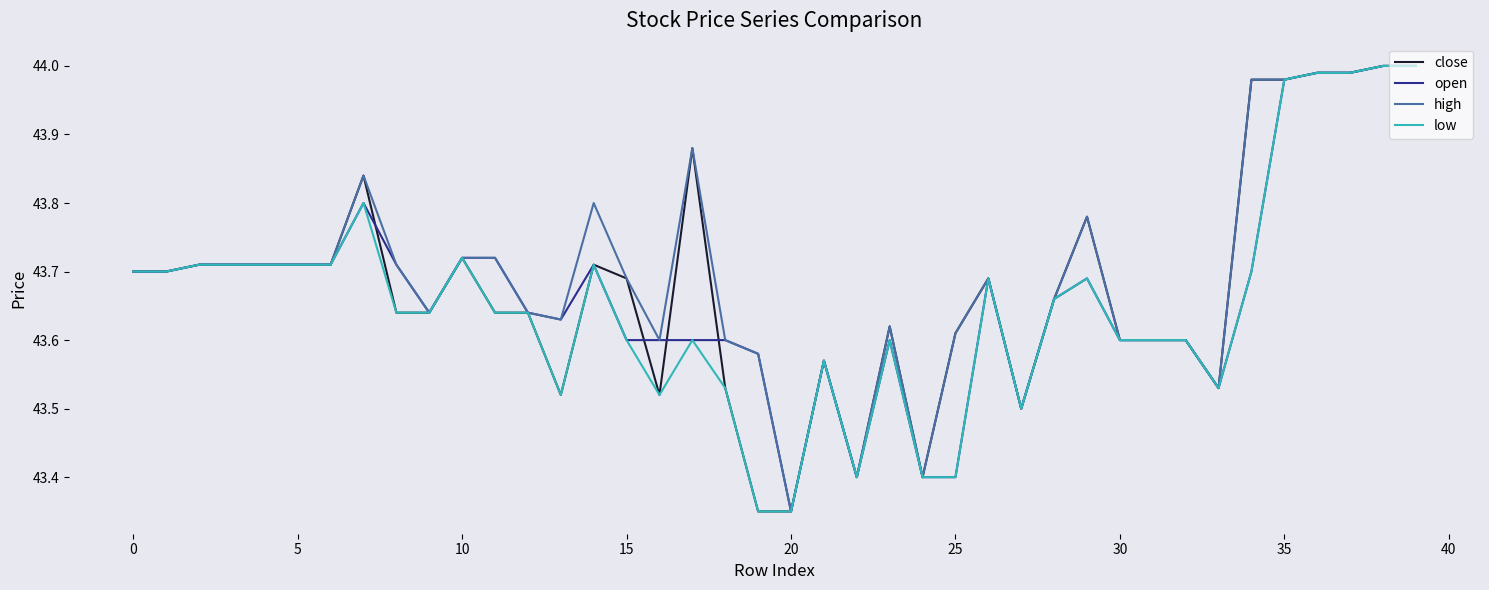

What are all the series names shown in the legend?

close, open, high, low